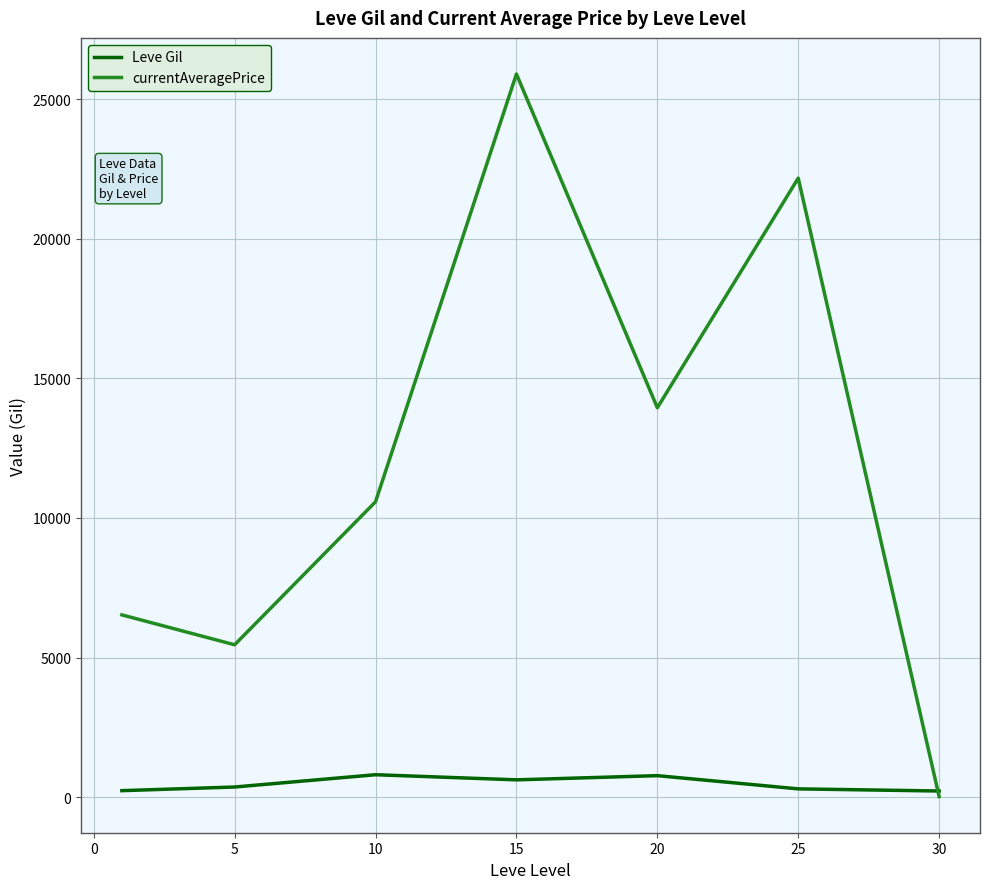

What is the difference between the maximum and minimum values in the Leve Gil series?

583.3